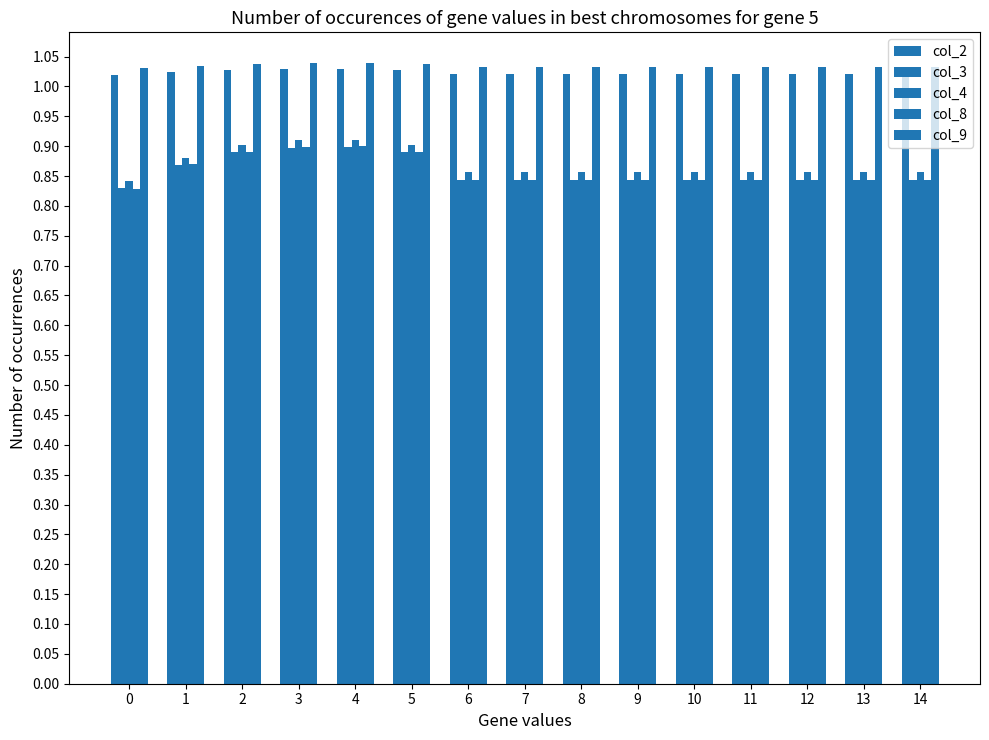

The value of col_2 at 7 is 1.0. True or false?

True